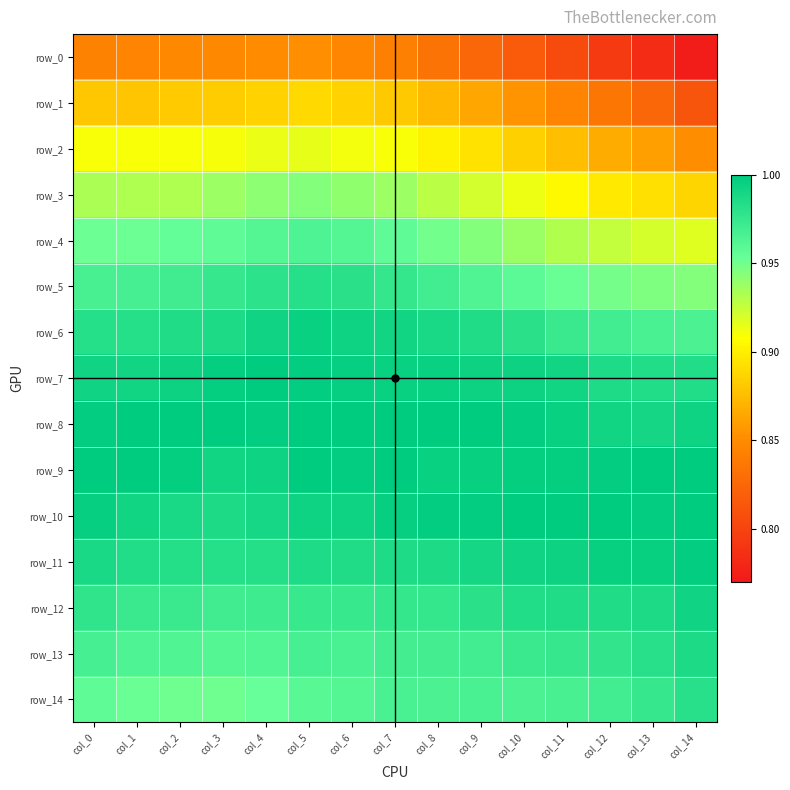

Rank the series by their maximum value, from lowest to highest.

row_0, row_1, row_2, row_3, row_4, row_14, row_5, row_13, row_12, row_6, row_11, row_7, row_8, row_9, row_10